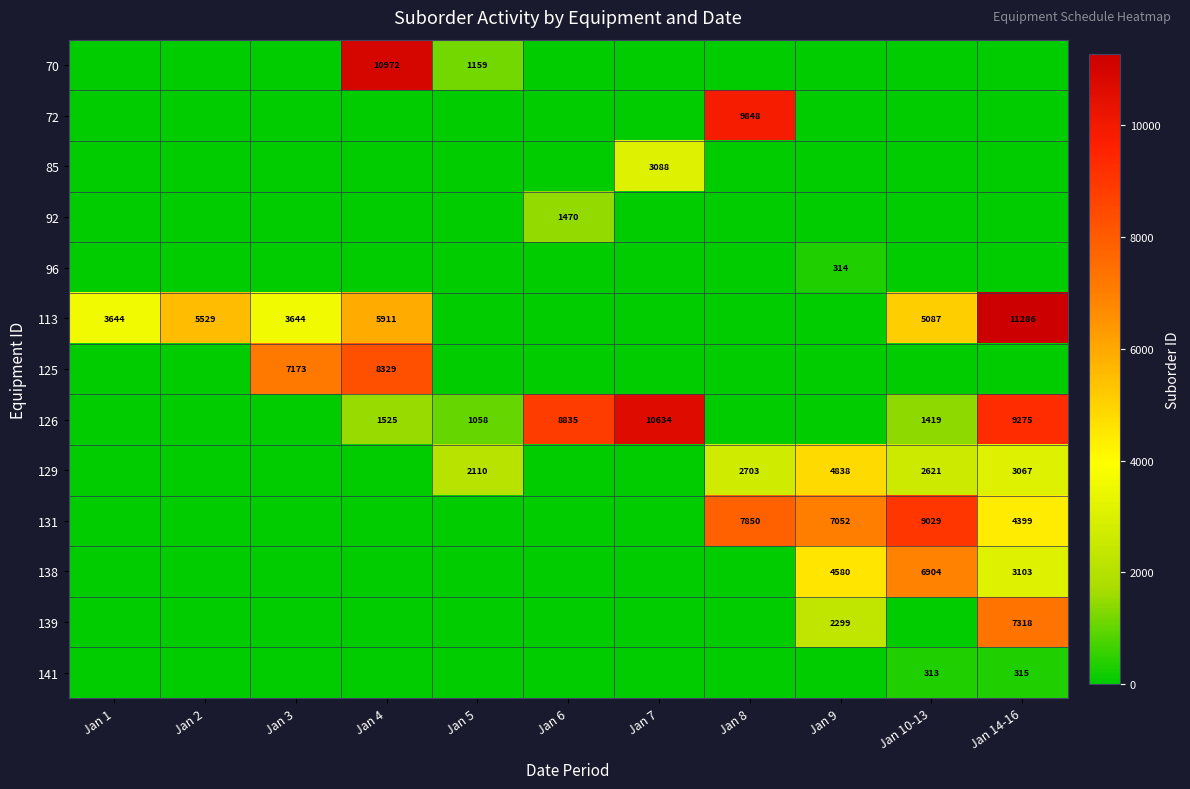

At which category does the chart reach its peak across all series?

Jan 14-16